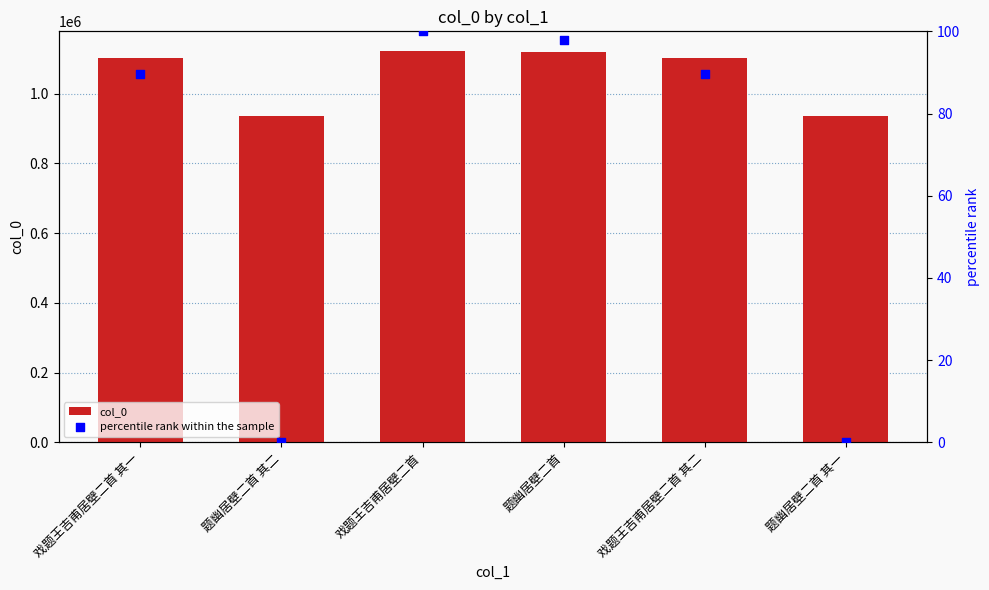

Which series reaches the maximum Y coordinate?

col_0